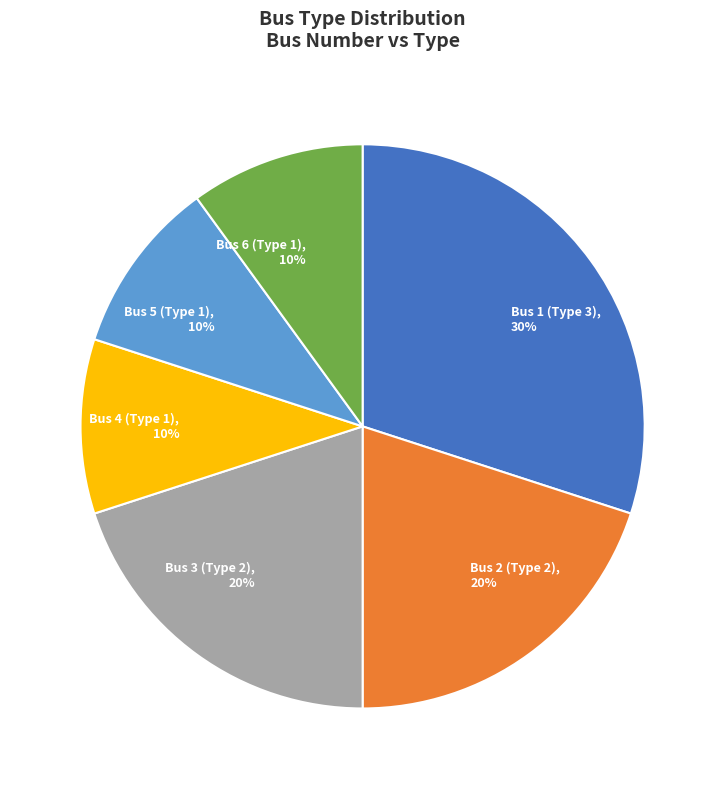

Count the number of slices in the pie.

6